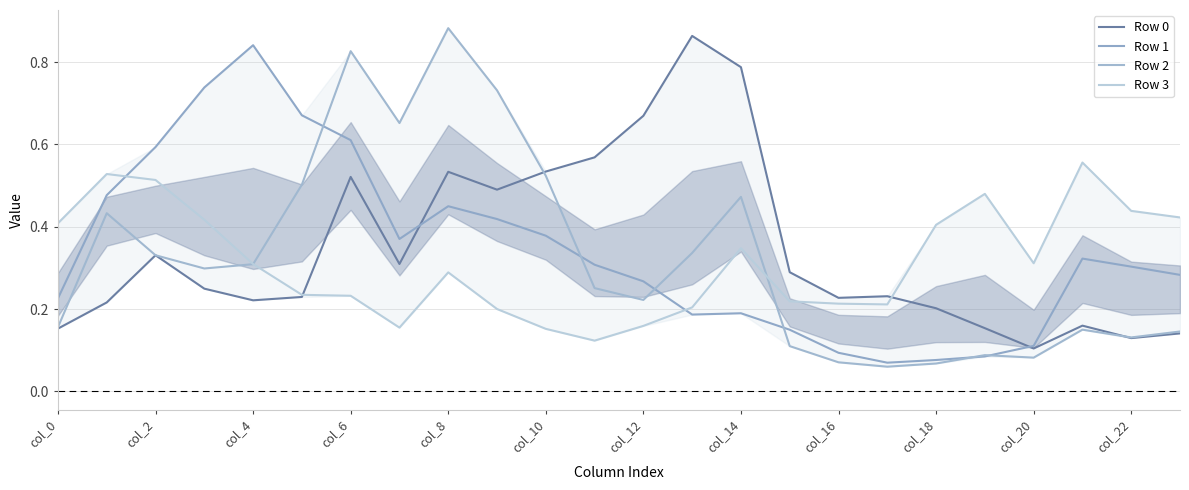

In Row 0, how many points are higher than both neighbors (excluding endpoints)?

6